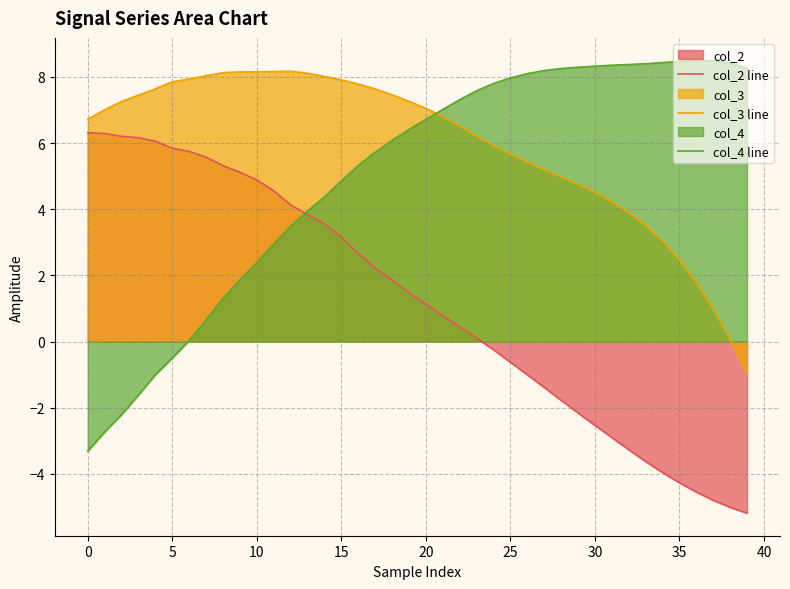

What is the value of the col_2 line point at the 33rd from the left?

-3.3